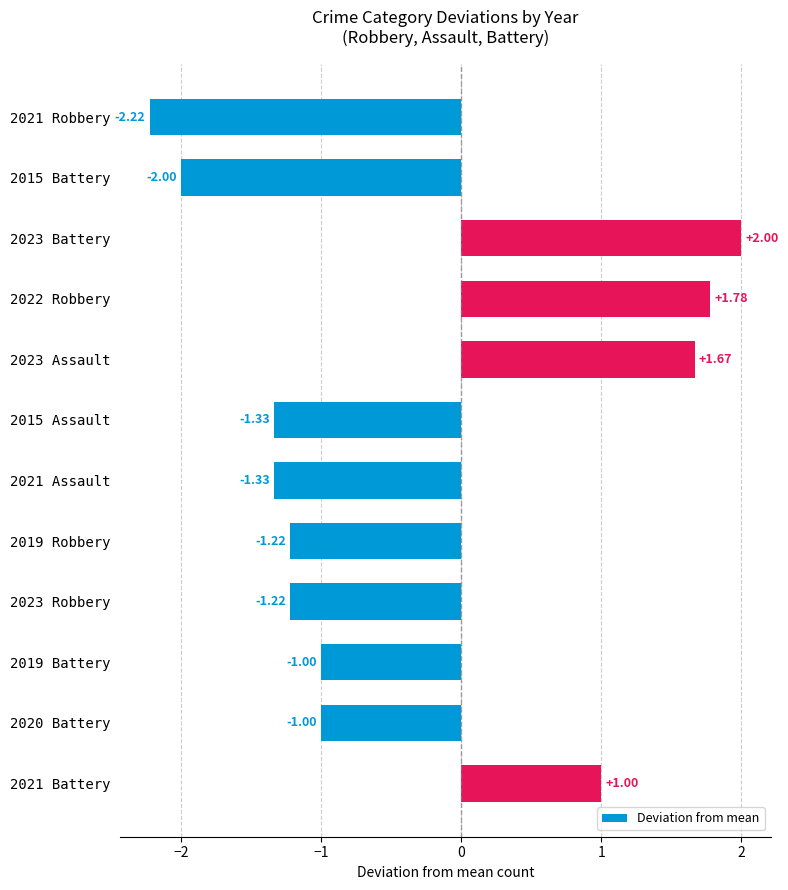

What is the sum of all values?

-4.9